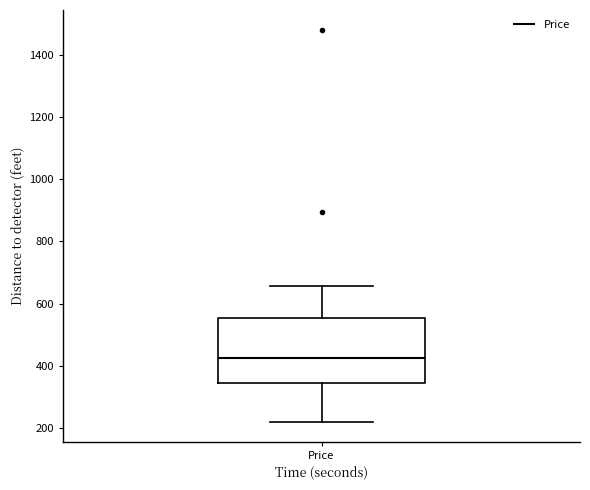

Read this box plot against the y-axis: the position of the median line, the range covered by the box, and the ends of both whiskers. The values are not printed on the chart, so give them approximately, as read against the axis.

median 420, box 340 to 560, whiskers 220 to 660